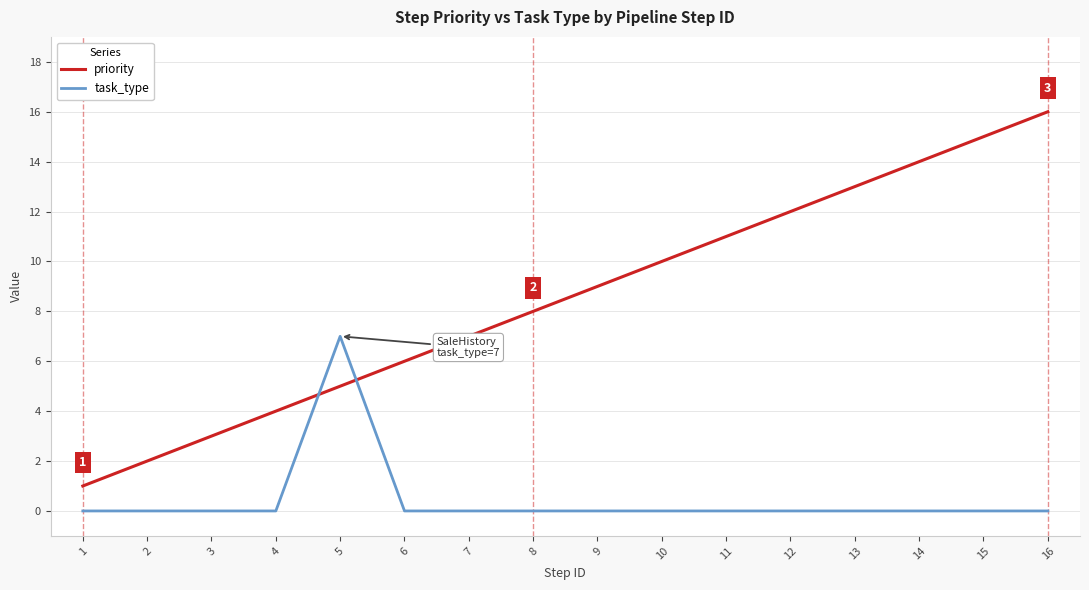

At which label does priority reach its peak?

16